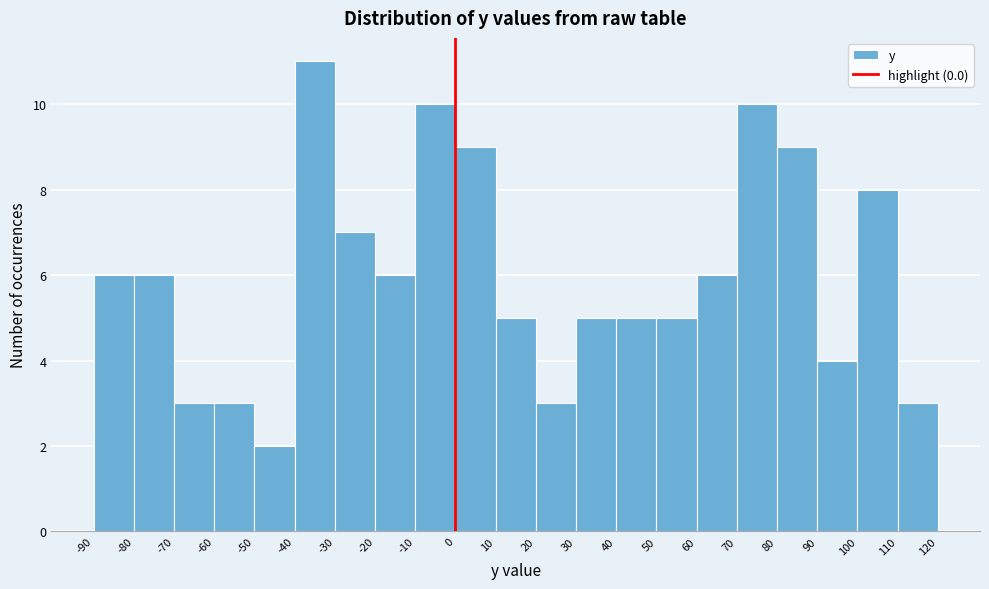

Reading left to right, transcribe this chart: for each bar, give the range it covers on the x-axis and its height. The values are not printed on the chart, so give them approximately, as read against the axis.

-90 to -80: 6
-80 to -70: 6
-70 to -60: 3
-60 to -50: 3
-50 to -40: 2
-40 to -30: 11
-30 to -20: 7
-20 to -10: 6
-10 to 0: 10
0 to 10: 9
10 to 20: 5
20 to 30: 3
30 to 40: 5
40 to 50: 5
50 to 60: 5
60 to 70: 6
70 to 80: 10
80 to 90: 9
90 to 100: 4
100 to 110: 8
110 to 120: 3